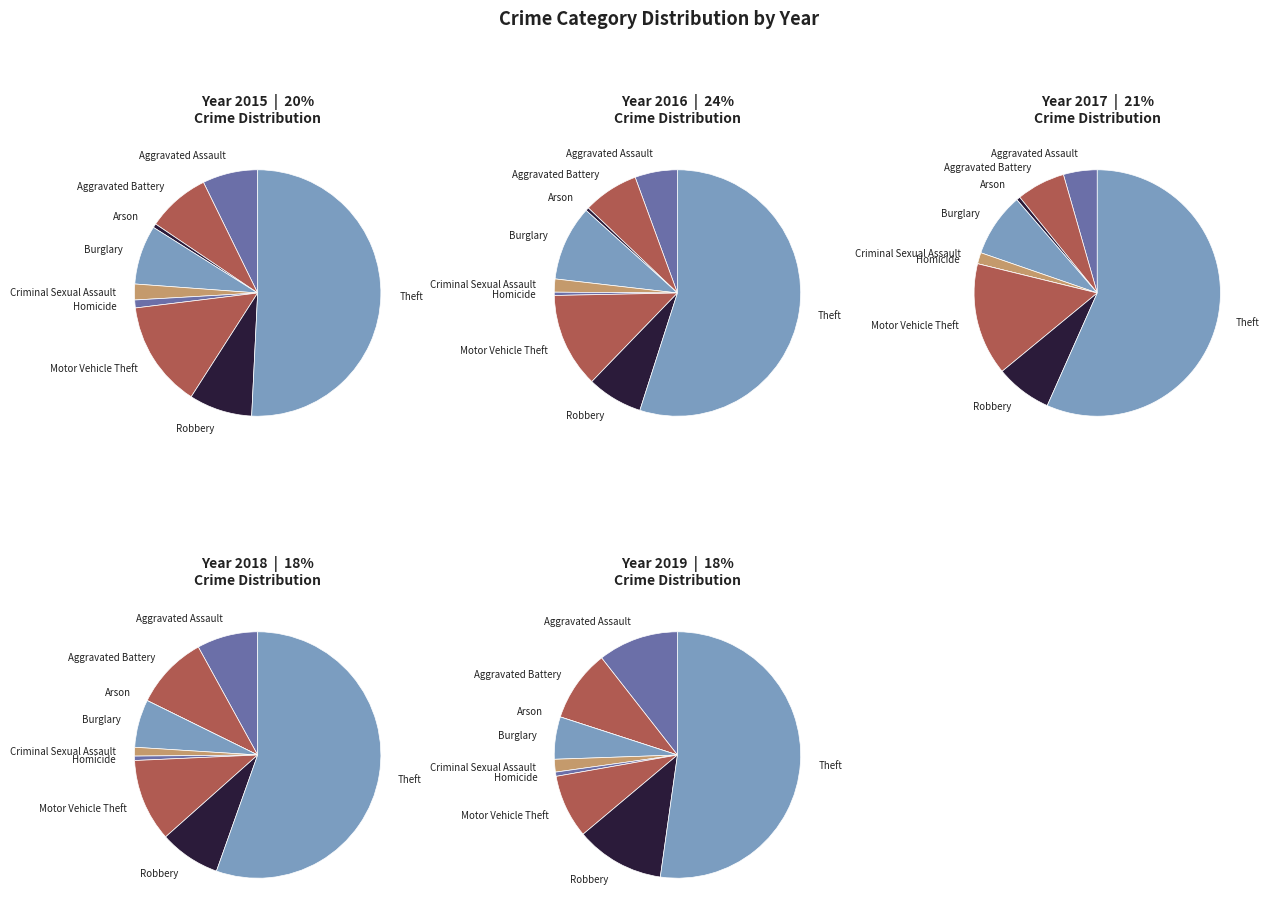

What is the majority slice?

Theft